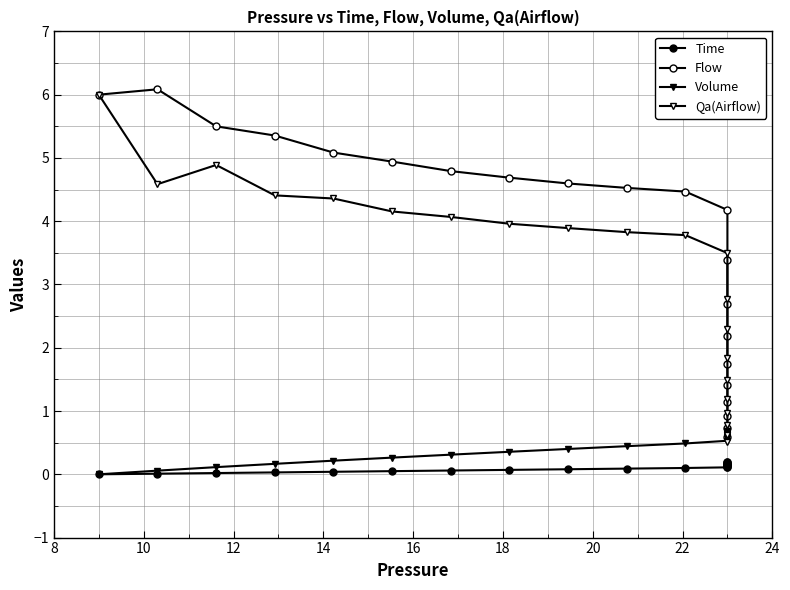

How many data points in Flow are less than 4?

9